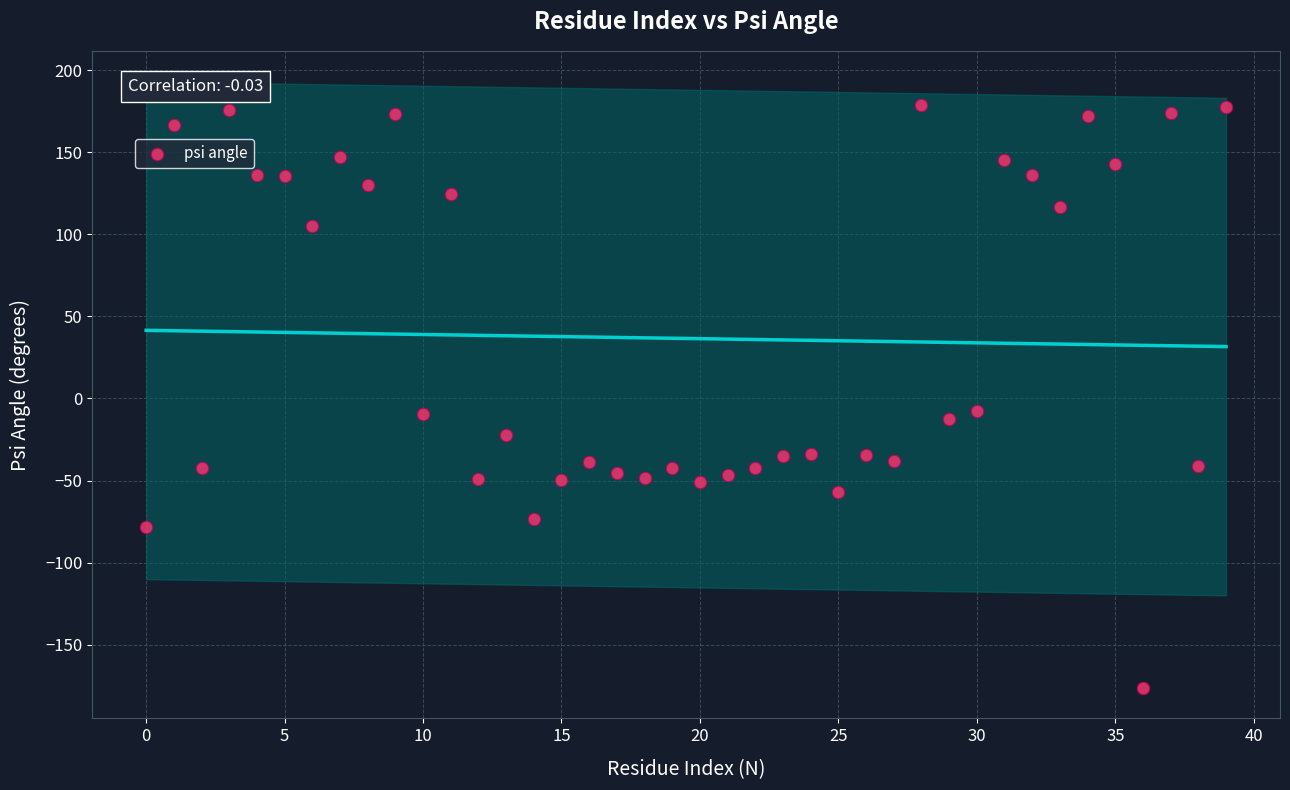

How many points are shown in the scatter plot?

40